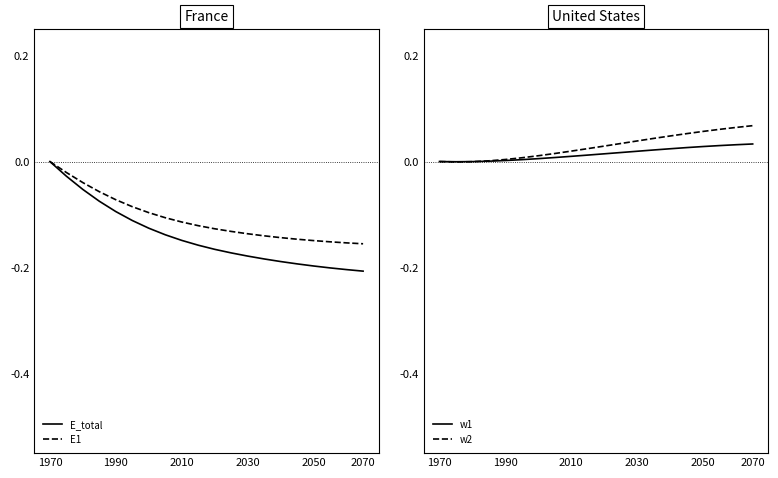

Read the E1 value at 11.

-0.1